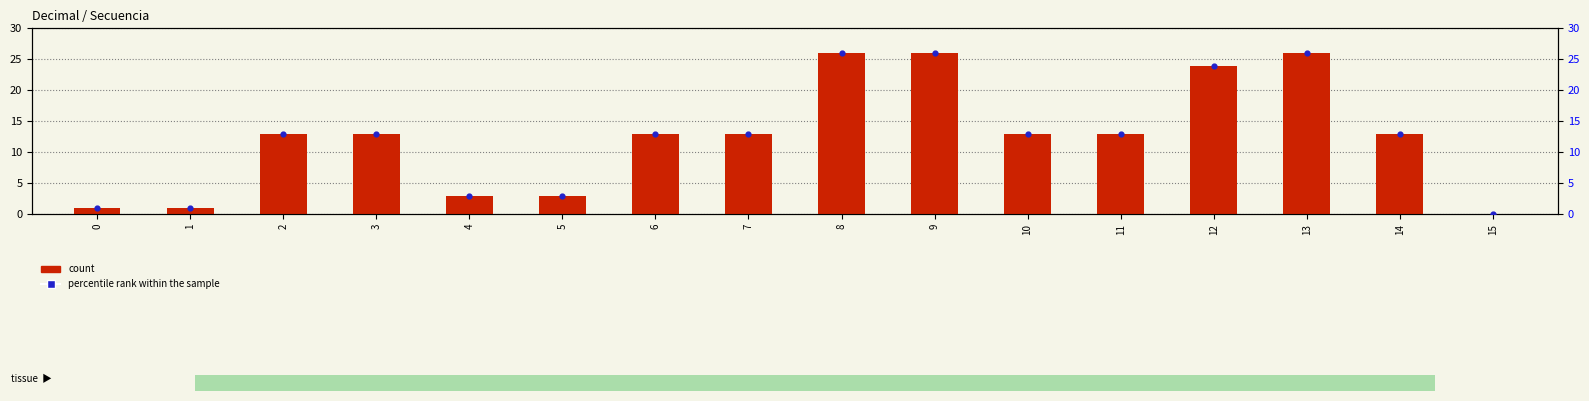

Which series has the largest Y range (max minus min)?

count